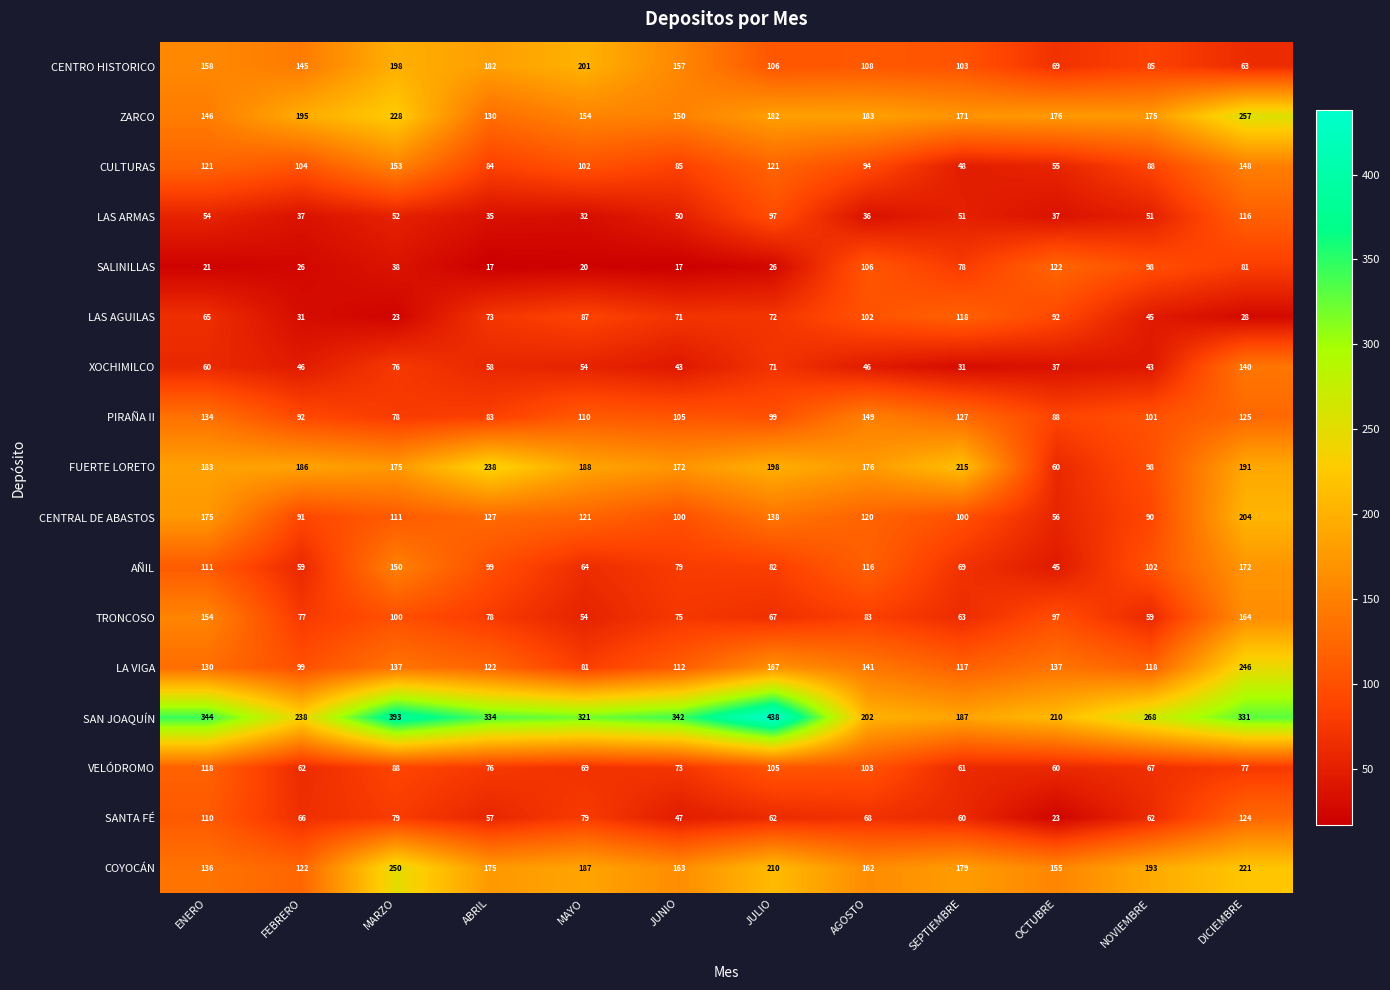

The value of TRONCOSO at SEPTIEMBRE is 87. True or false?

False